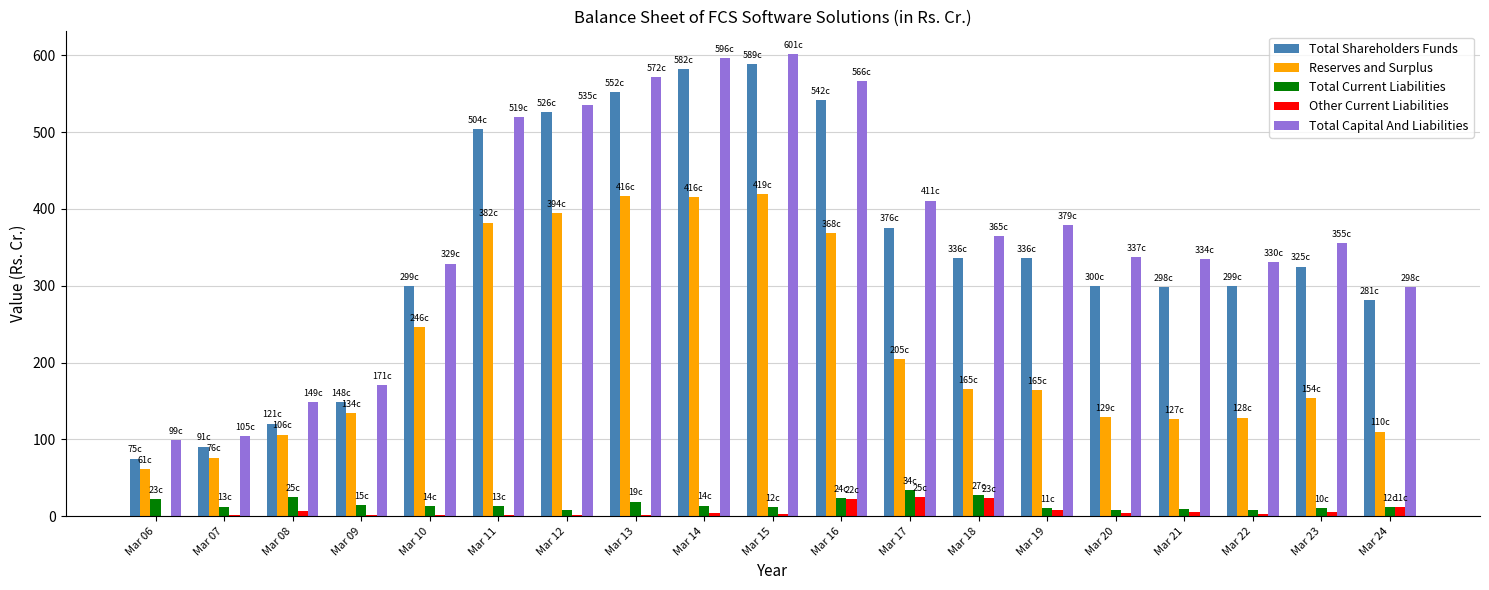

At which label is Total Capital And Liabilities closest to 350?

Mar 23